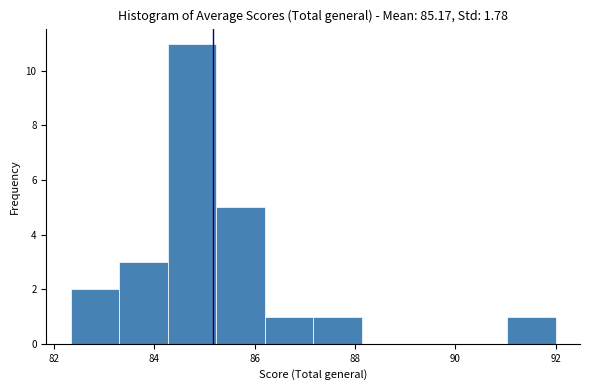

How tall is the bar that spans 91.0 to 92.0 on the x-axis? Neither the bar edges nor the heights are printed on the chart, so give them approximately, as read against the axes.

1